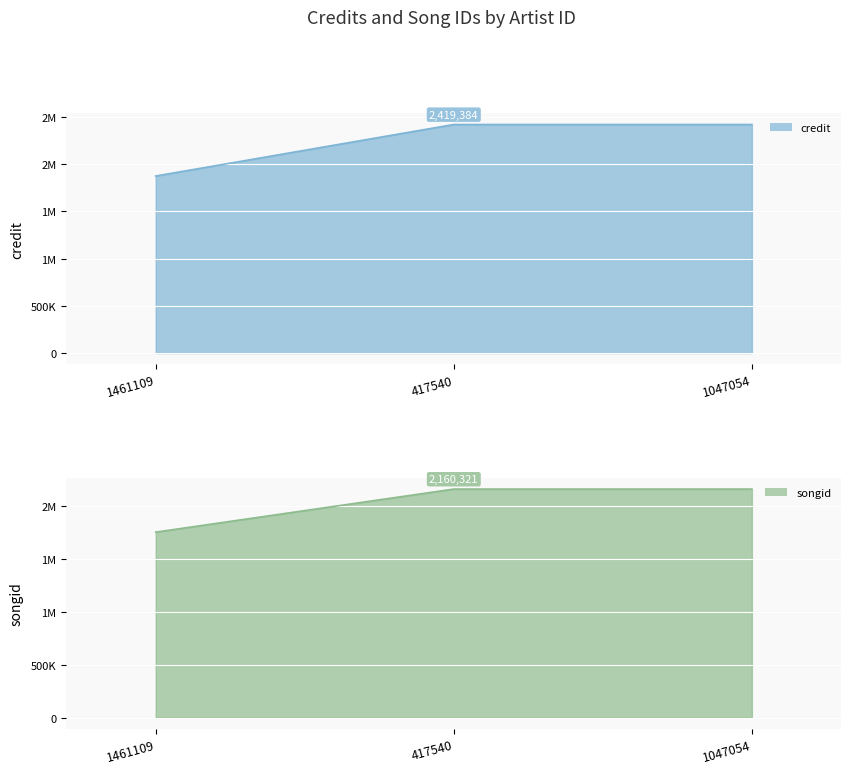

Does the chart display data point markers on the line(s)?

No